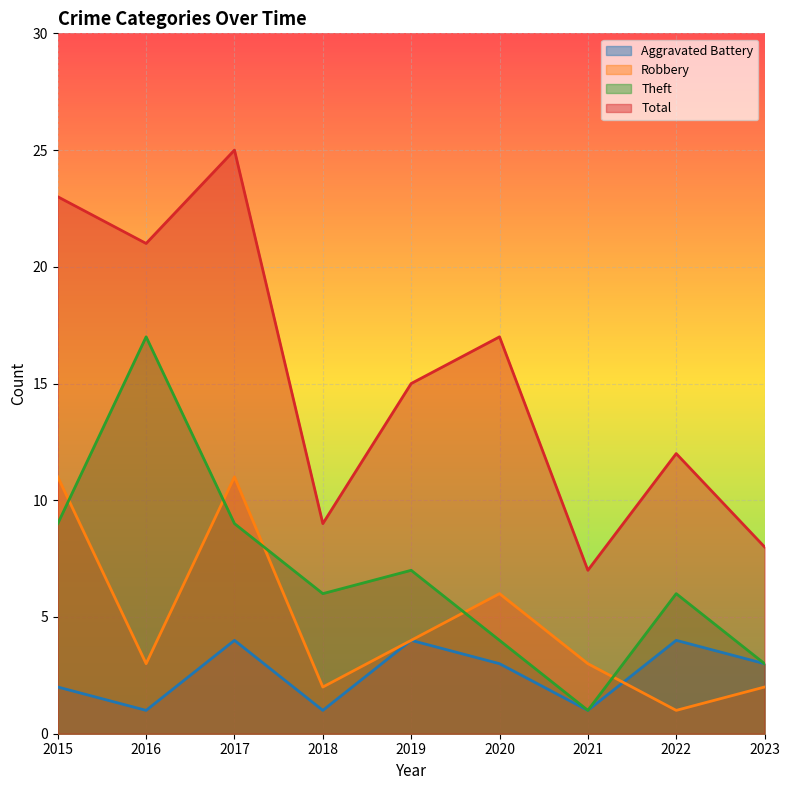

At which label does Aggravated Battery first exceed 3?

2017